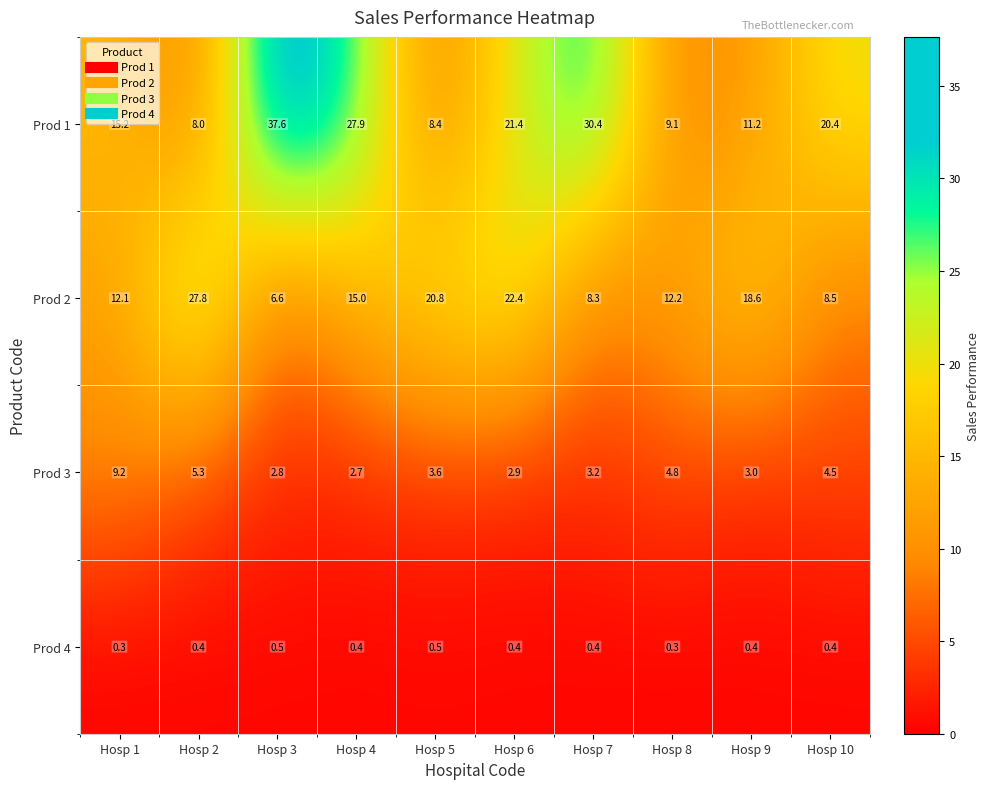

What is the difference between the Prod 2 values at Hosp 8 and Hosp 7?

4.0